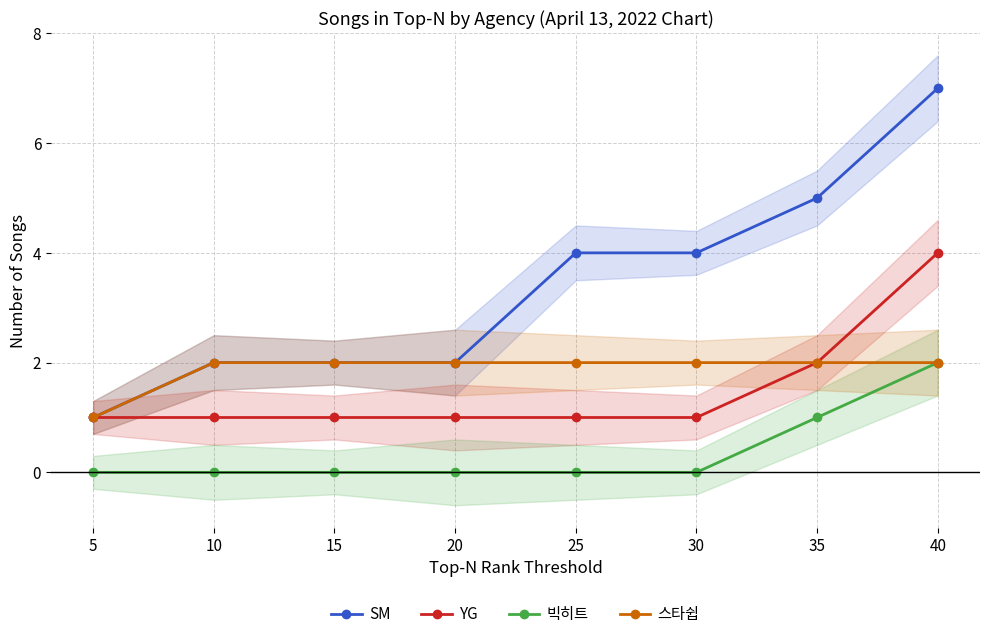

The SM series shows 3 at 20. True or false?

False